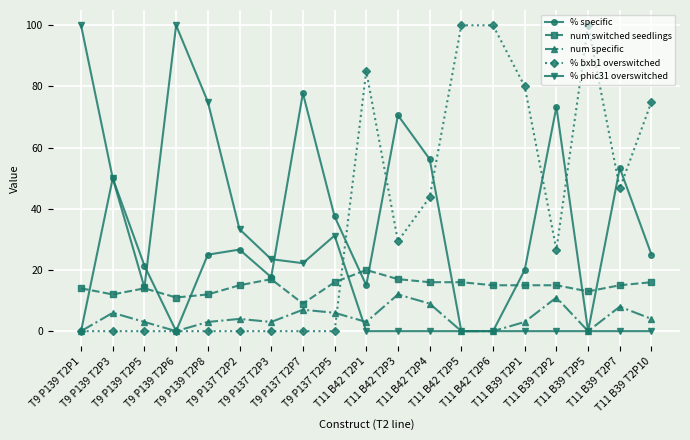

How many lines are shown in the chart?

5